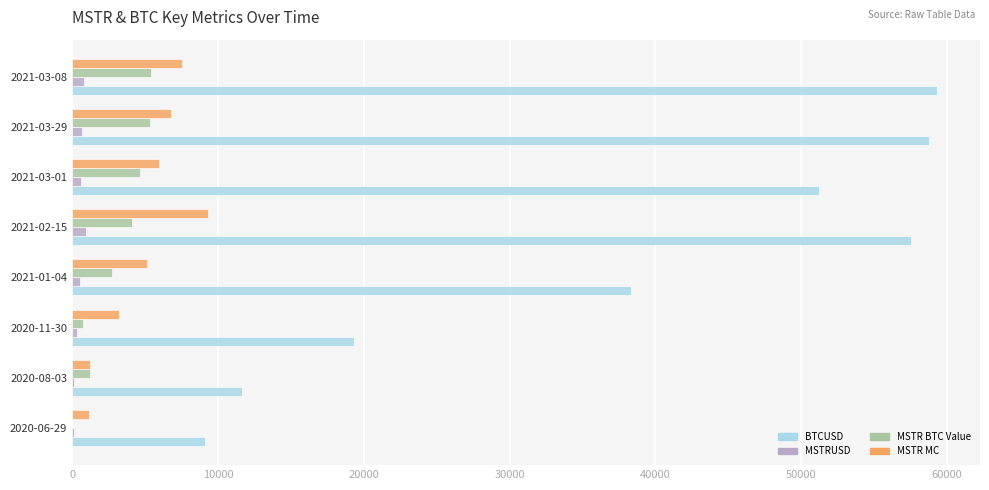

What is the highest value of the BTCUSD series?

59302.3